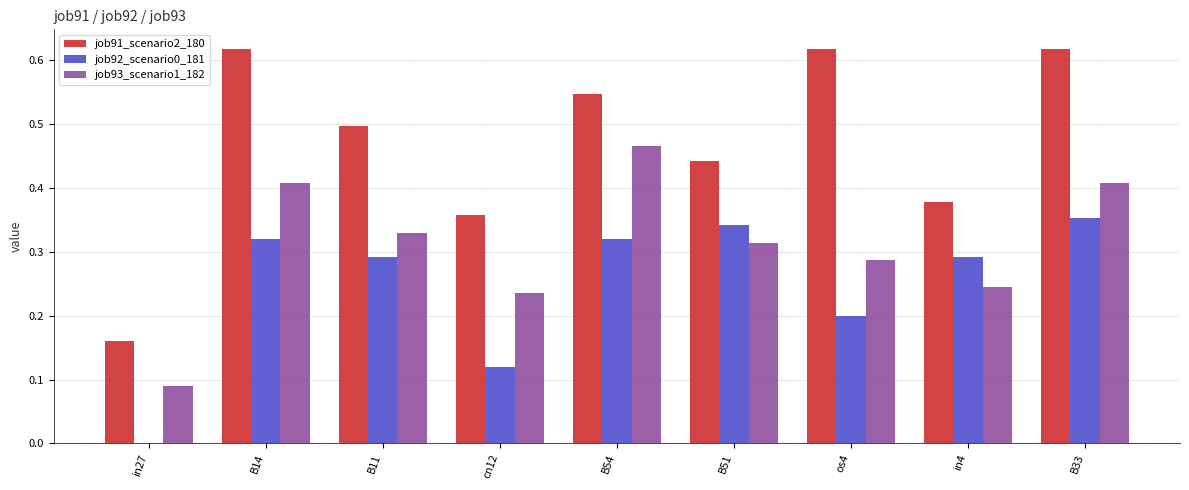

Is it true that job91_scenario2_180 equals 0.3 at B14?

False